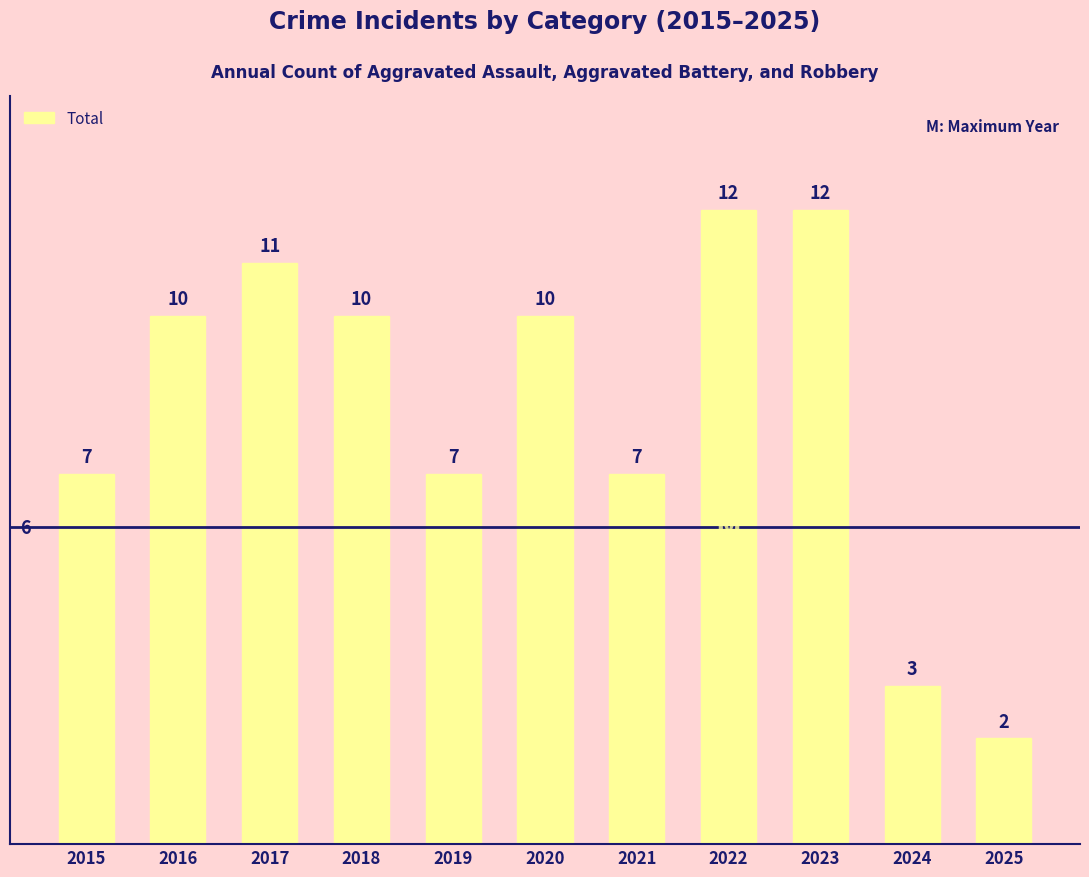

The value at 2018 is 15. True or false?

False